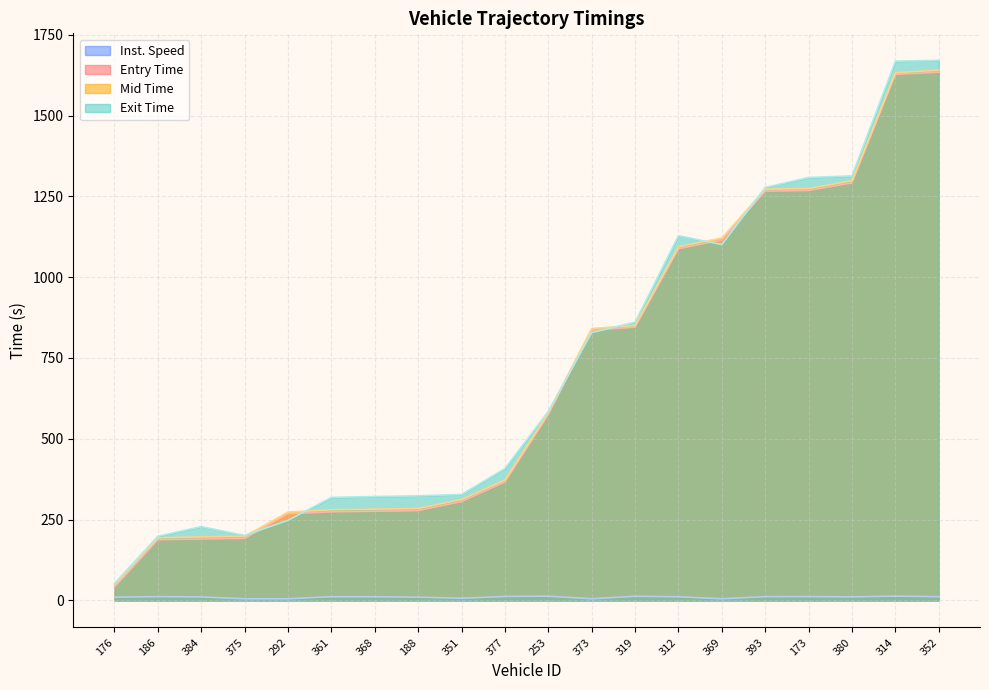

What position from the right is 312?

7